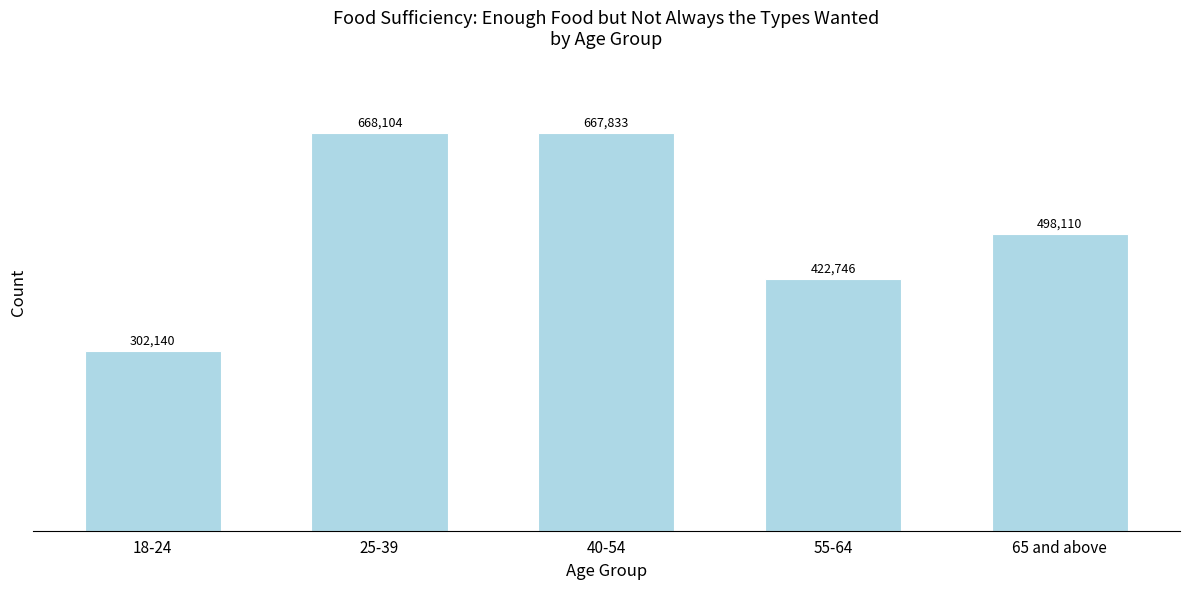

Reading left to right, list all the values displayed in this chart.

18-24=302140	25-39=668104	40-54=667833	55-64=422746	65 and above=498110